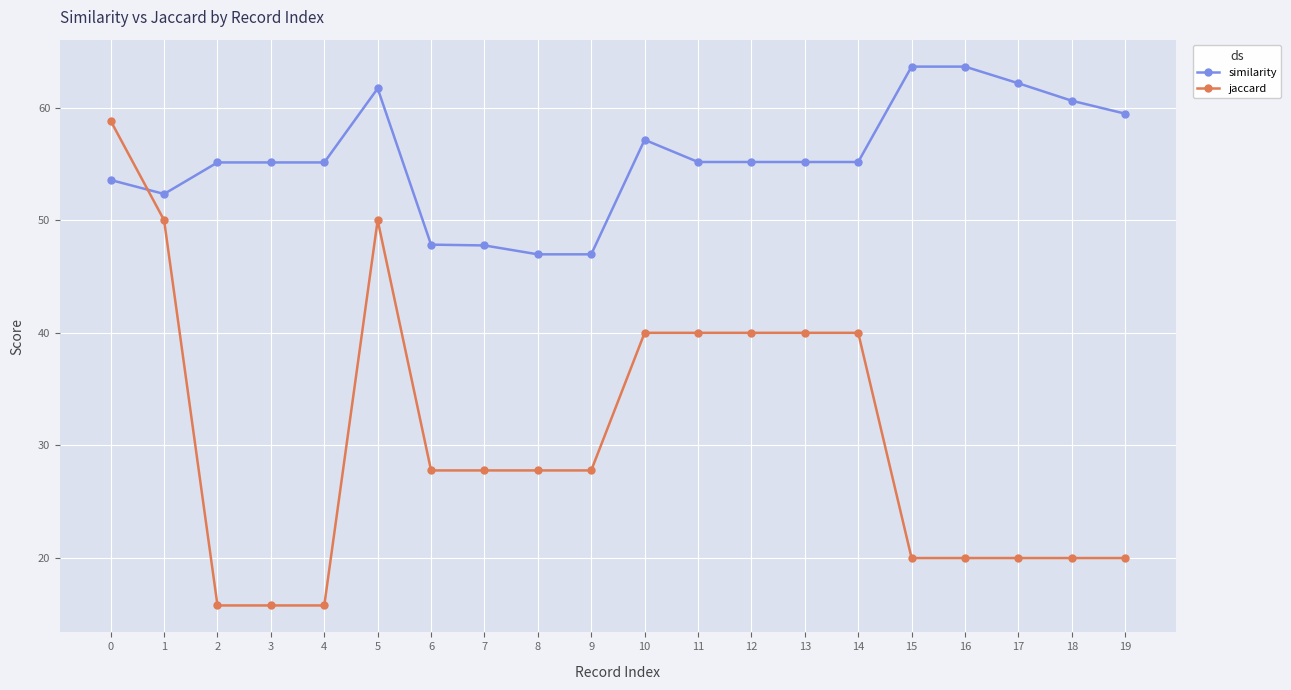

What is the difference between the maximum and second lowest values in the jaccard series?

43.0